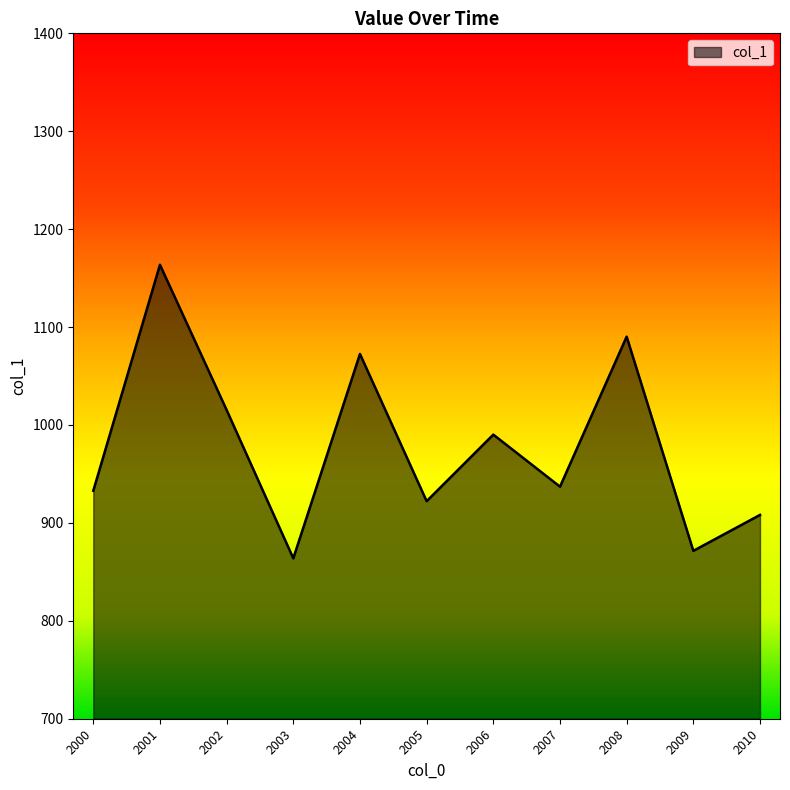

Read the value at 2007.

937.0